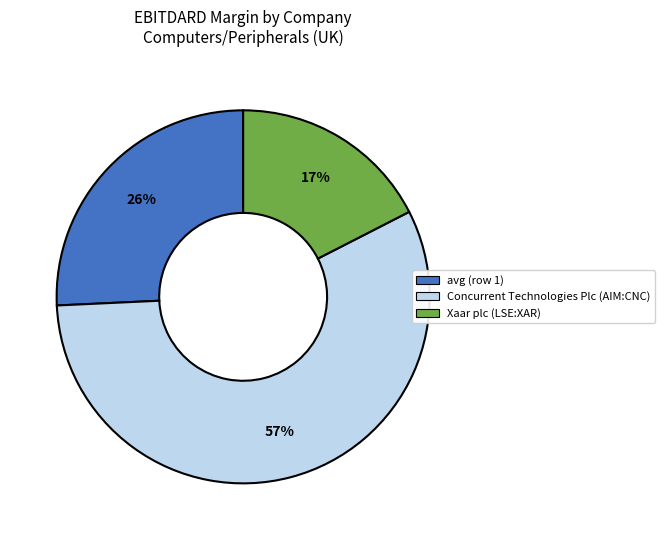

Does any single category account for the majority?

Yes